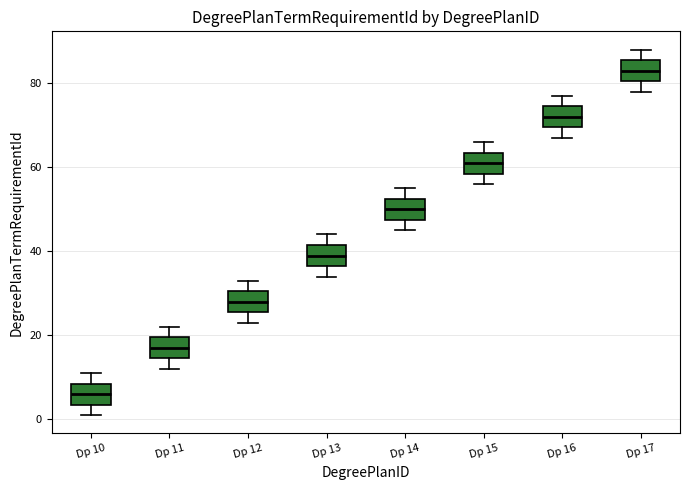

Reading left to right, read every box against the y-axis: the position of its median line, the range the box covers, and the ends of its whiskers. The values are not printed on the chart, so give them approximately, as read against the axis.

Dp 10: median 6, box 4 to 8, whiskers 2 to 12
Dp 11: median 18, box 14 to 20, whiskers 12 to 22
Dp 12: median 28, box 26 to 30, whiskers 24 to 34
Dp 13: median 40, box 36 to 42, whiskers 34 to 44
Dp 14: median 50, box 48 to 52, whiskers 46 to 56
Dp 15: median 62, box 58 to 64, whiskers 56 to 66
Dp 16: median 72, box 70 to 74, whiskers 68 to 78
Dp 17: median 84, box 80 to 86, whiskers 78 to 88